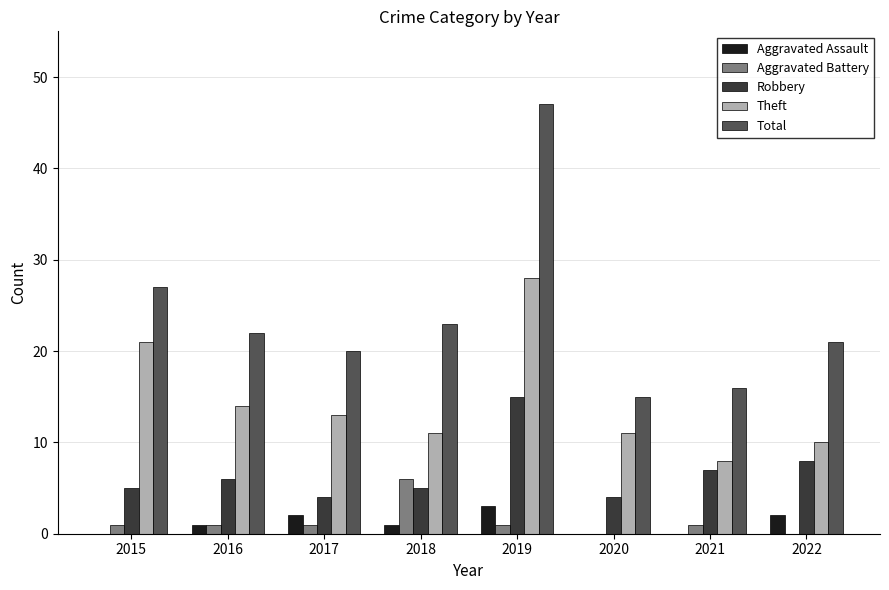

What are all the series names shown in the legend?

Aggravated Assault, Aggravated Battery, Robbery, Theft, Total